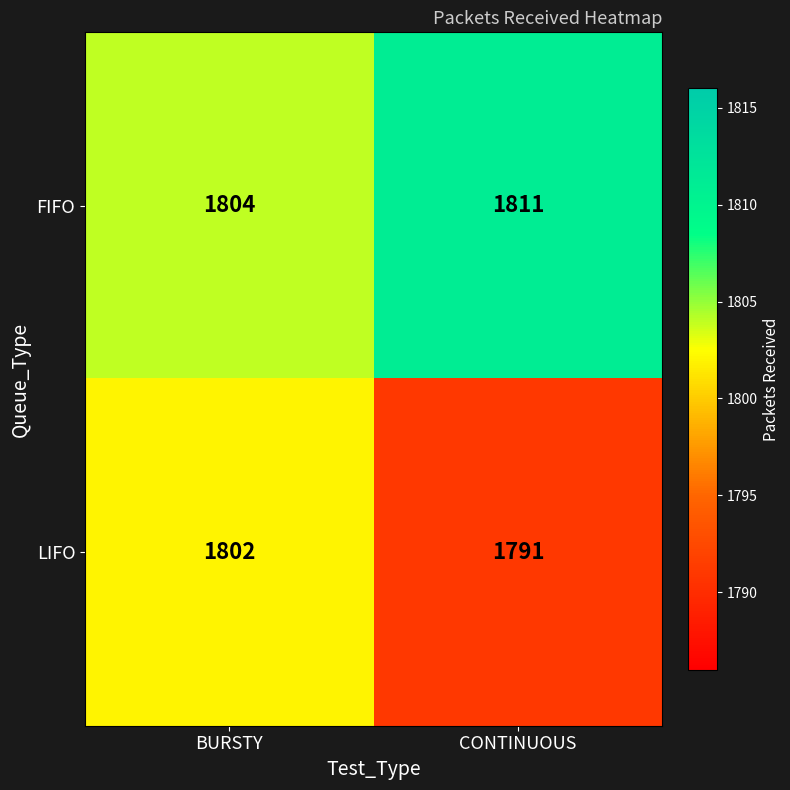

Which series has the largest total across all categories?

FIFO